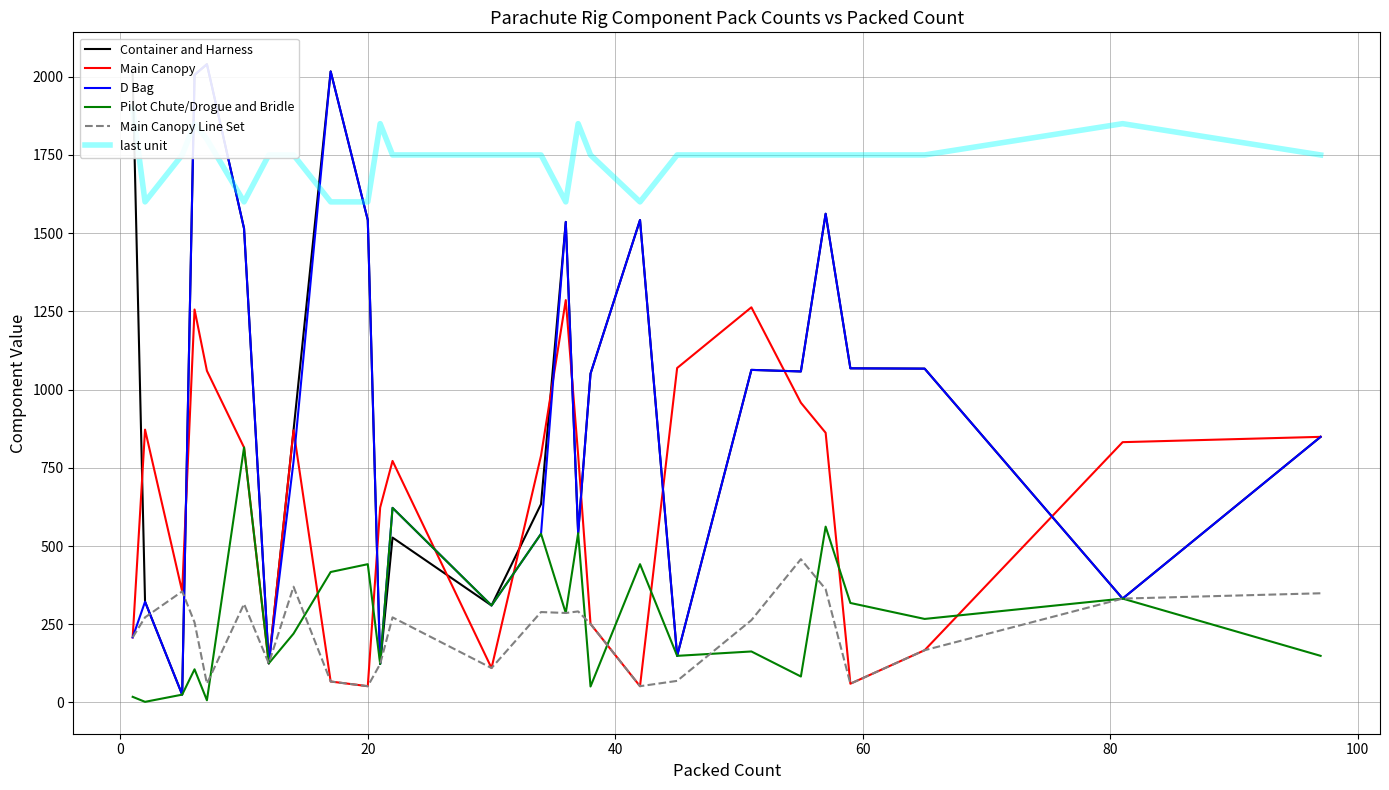

True or false: Pilot Chute/Drogue and Bridle has more than 1 interior local peaks.

True